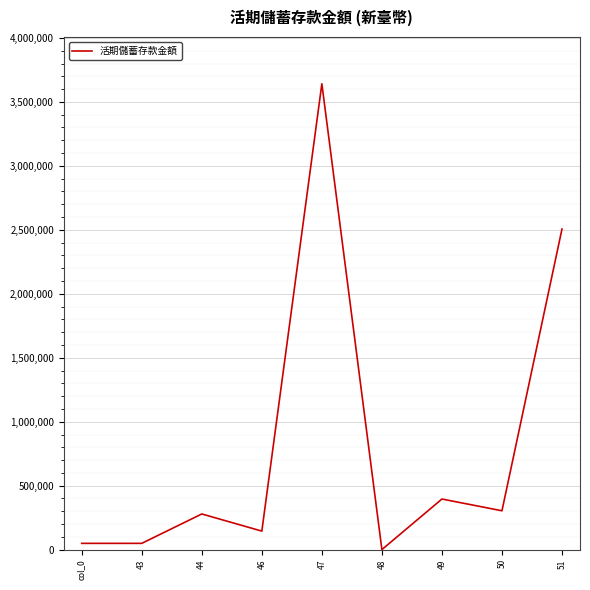

What is the minimum value shown in the chart?

275